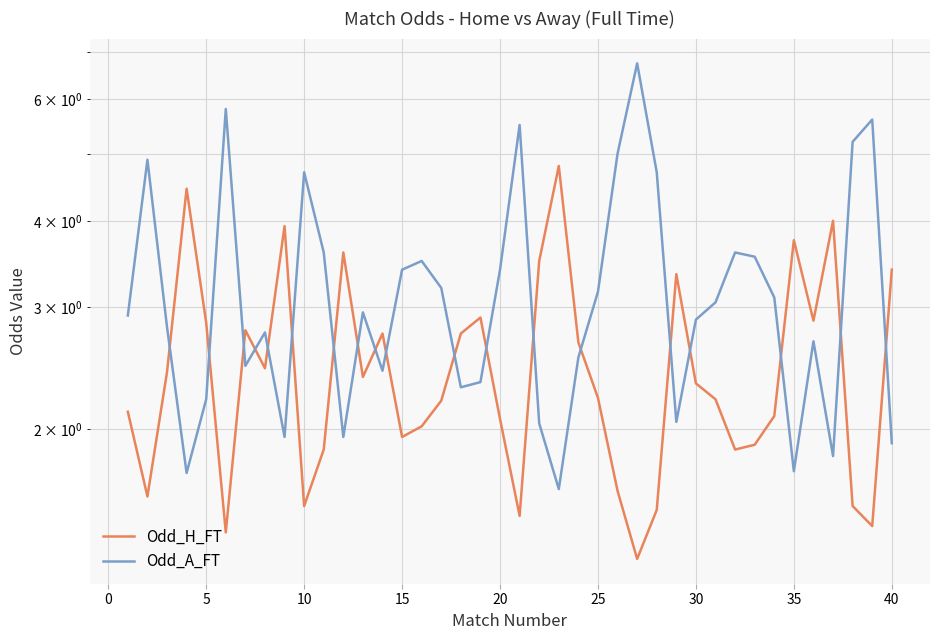

What is the value of the Odd_A_FT point at the 7th from the left?

2.5